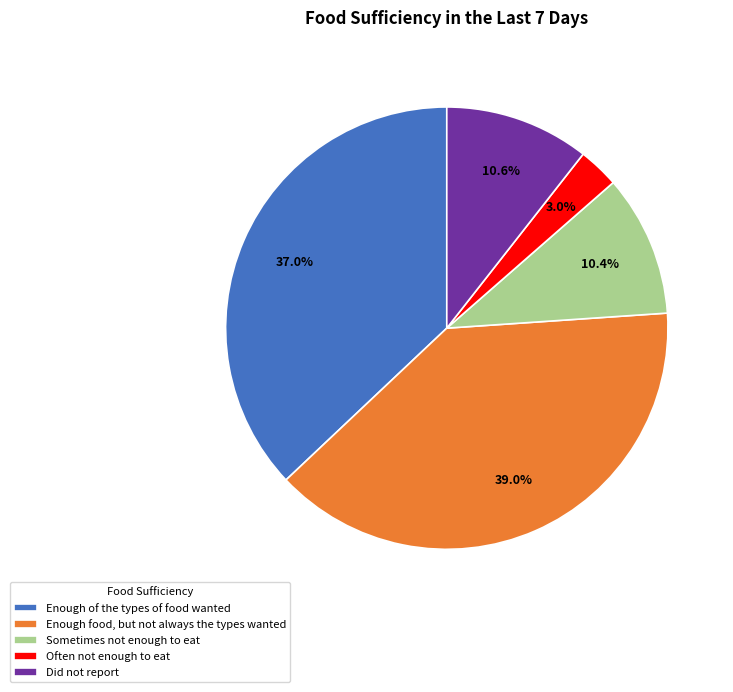

Is there any slice that represents more than half of the pie?

No